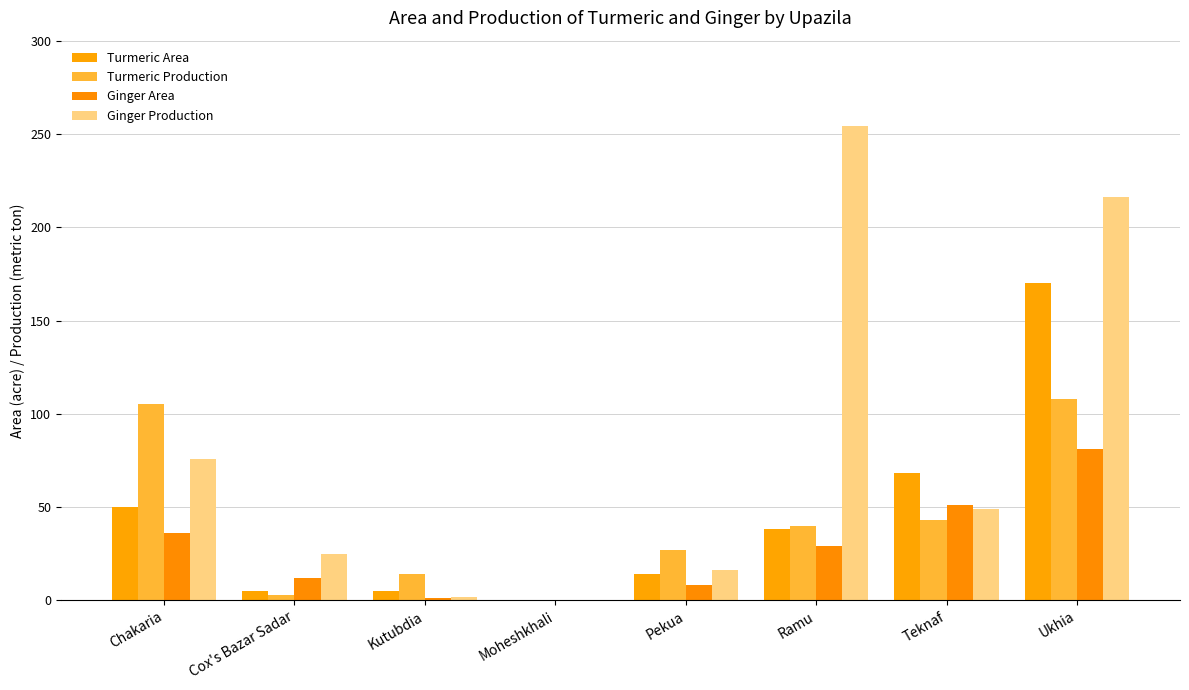

At how many categories does at least one series exceed 68?

3